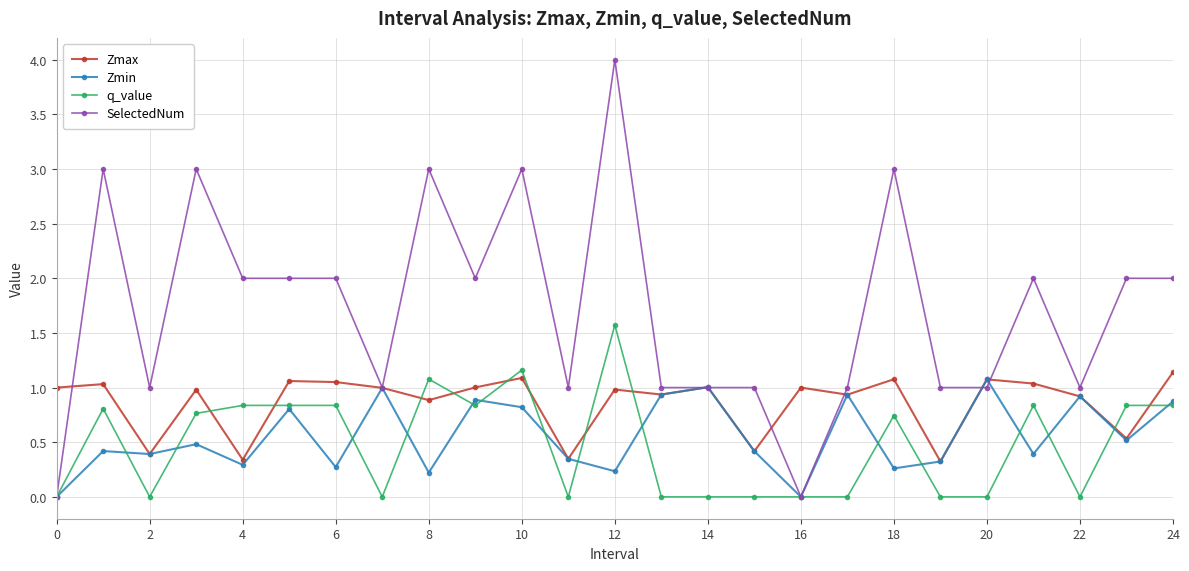

Which series has the largest total across all categories?

SelectedNum